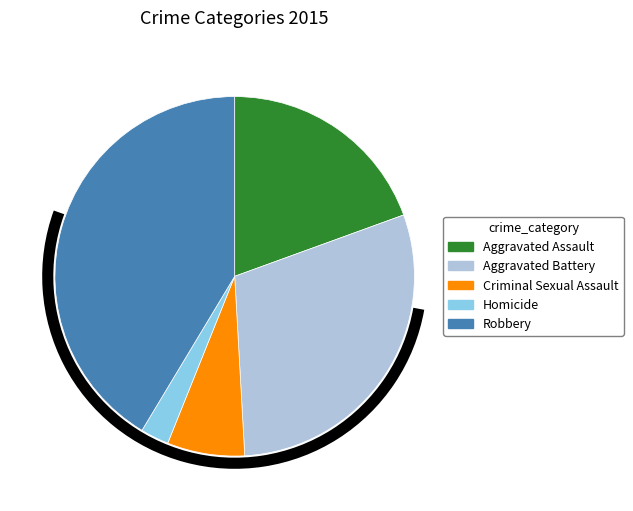

Is Criminal Sexual Assault the majority of the pie?

No